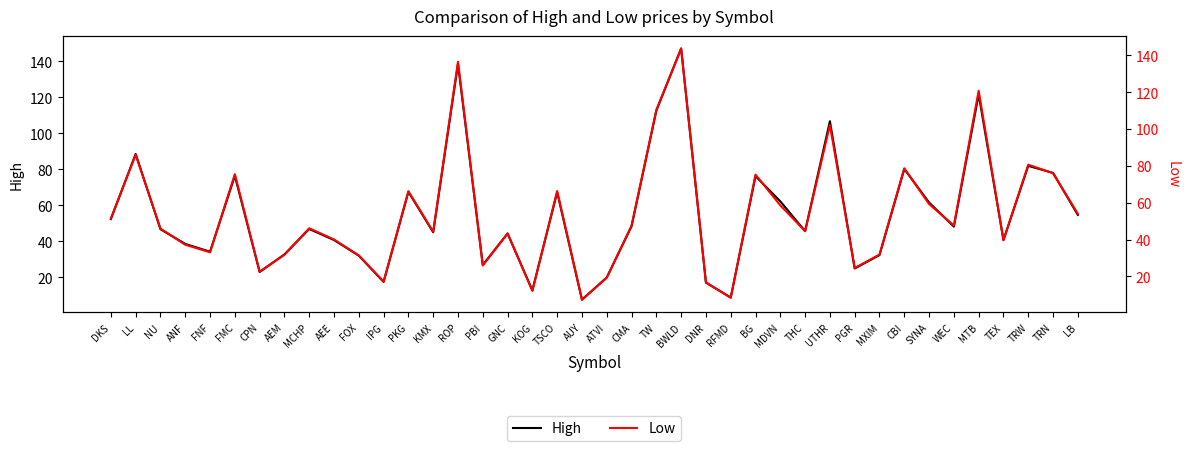

What is the value of the High point at the 27th from the left?

76.2